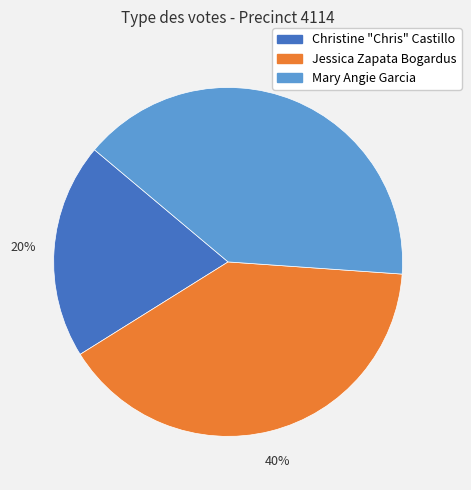

To the nearest percent, what percentage of the pie is Christine "Chris" Castillo?

20%